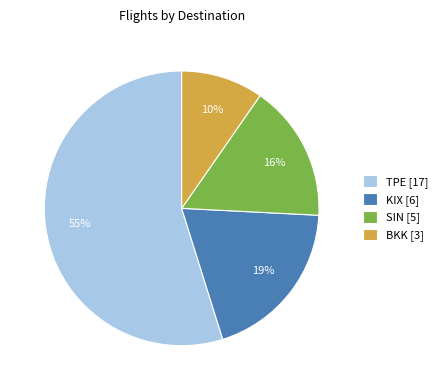

Is the sum of TPE and KIX greater than half?

Yes